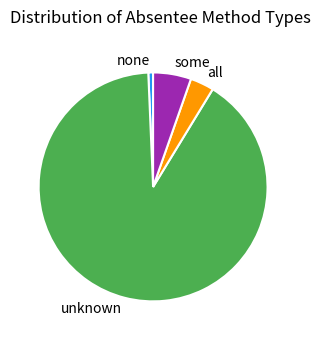

How many segments does this pie chart have?

4